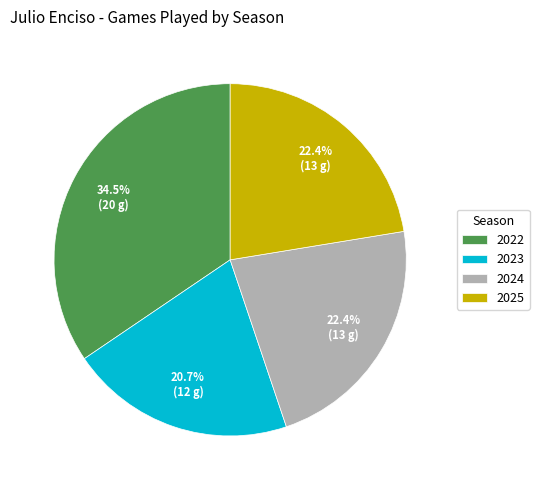

How many slices are in this pie chart?

4